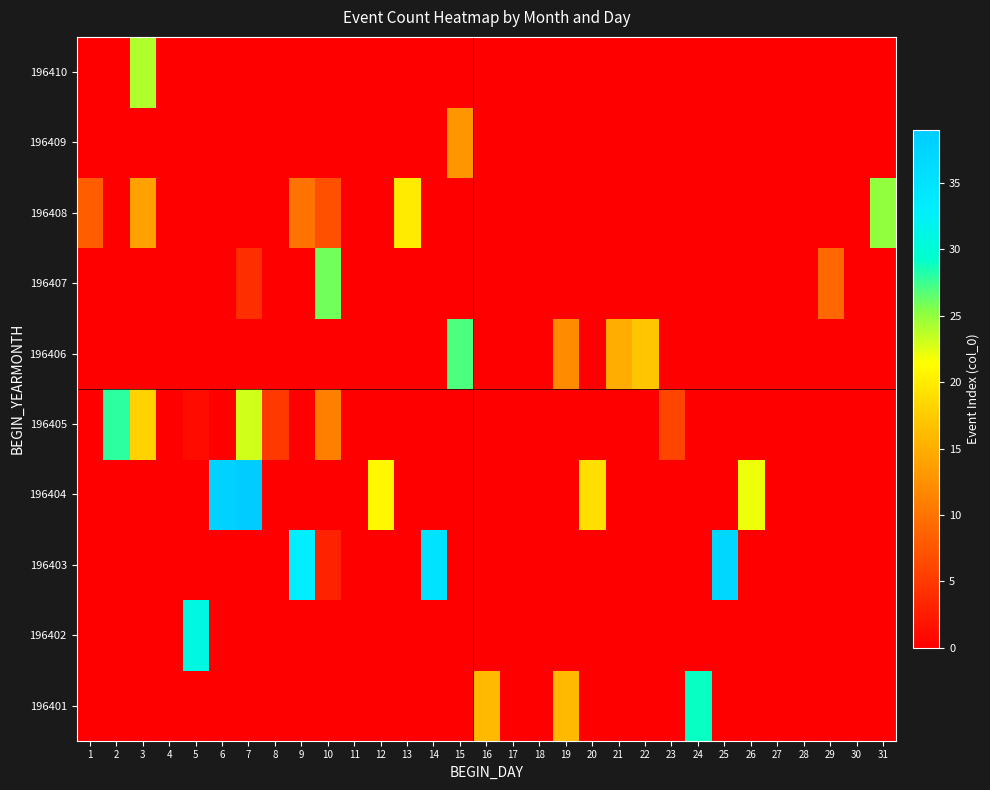

Reading left to right, what are all the values shown in this chart?

196401: 1=0	2=0	3=0	4=0	5=0	6=0	7=0	8=0	9=0	10=0	11=0	12=0	13=0	14=0	15=0	16=16	17=0	18=0	19=16	20=0	21=0	22=0	23=0	24=29	25=0	26=0	27=0	28=0	29=0	30=0	31=0
196402: 1=0	2=0	3=0	4=0	5=31	6=0	7=0	8=0	9=0	10=0	11=0	12=0	13=0	14=0	15=0	16=0	17=0	18=0	19=0	20=0	21=0	22=0	23=0	24=0	25=0	26=0	27=0	28=0	29=0	30=0	31=0
196403: 1=0	2=0	3=0	4=0	5=0	6=0	7=0	8=0	9=33	10=3	11=0	12=0	13=0	14=35	15=0	16=0	17=0	18=0	19=0	20=0	21=0	22=0	23=0	24=0	25=37	26=0	27=0	28=0	29=0	30=0	31=0
196404: 1=0	2=0	3=0	4=0	5=0	6=38	7=39	8=0	9=0	10=0	11=0	12=21	13=0	14=0	15=0	16=0	17=0	18=0	19=0	20=19	21=0	22=0	23=0	24=0	25=0	26=22	27=0	28=0	29=0	30=0	31=0
196405: 1=0	2=28	3=18	4=0	5=1	6=0	7=23	8=5	9=0	10=11	11=0	12=0	13=0	14=0	15=0	16=0	17=0	18=0	19=0	20=0	21=0	22=0	23=6	24=0	25=0	26=0	27=0	28=0	29=0	30=0	31=0
196406: 1=0	2=0	3=0	4=0	5=0	6=0	7=0	8=0	9=0	10=0	11=0	12=0	13=0	14=0	15=27	16=0	17=0	18=0	19=12	20=0	21=15	22=17	23=0	24=0	25=0	26=0	27=0	28=0	29=0	30=0	31=0
196407: 1=0	2=0	3=0	4=0	5=0	6=0	7=4	8=0	9=0	10=26	11=0	12=0	13=0	14=0	15=0	16=0	17=0	18=0	19=0	20=0	21=0	22=0	23=0	24=0	25=0	26=0	27=0	28=0	29=9	30=0	31=0
196408: 1=8	2=0	3=14	4=0	5=0	6=0	7=0	8=0	9=10	10=7	11=0	12=0	13=20	14=0	15=0	16=0	17=0	18=0	19=0	20=0	21=0	22=0	23=0	24=0	25=0	26=0	27=0	28=0	29=0	30=0	31=25
196409: 1=0	2=0	3=0	4=0	5=0	6=0	7=0	8=0	9=0	10=0	11=0	12=0	13=0	14=0	15=13	16=0	17=0	18=0	19=0	20=0	21=0	22=0	23=0	24=0	25=0	26=0	27=0	28=0	29=0	30=0	31=0
196410: 1=0	2=0	3=24	4=0	5=0	6=0	7=0	8=0	9=0	10=0	11=0	12=0	13=0	14=0	15=0	16=0	17=0	18=0	19=0	20=0	21=0	22=0	23=0	24=0	25=0	26=0	27=0	28=0	29=0	30=0	31=0